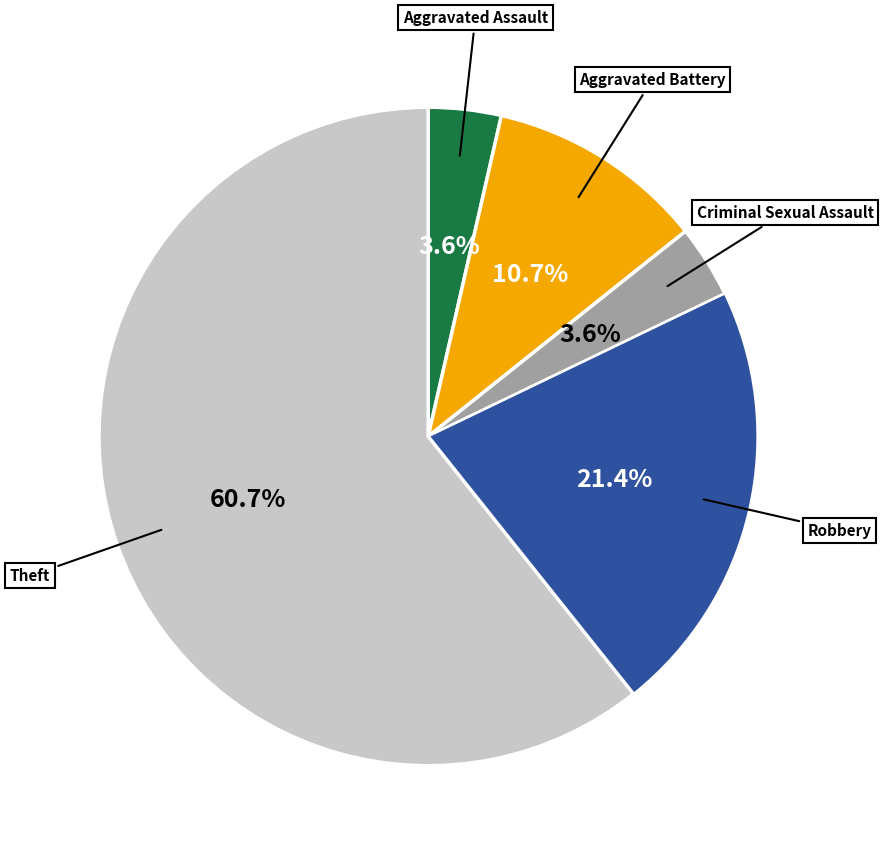

Does any single category account for the majority?

Yes